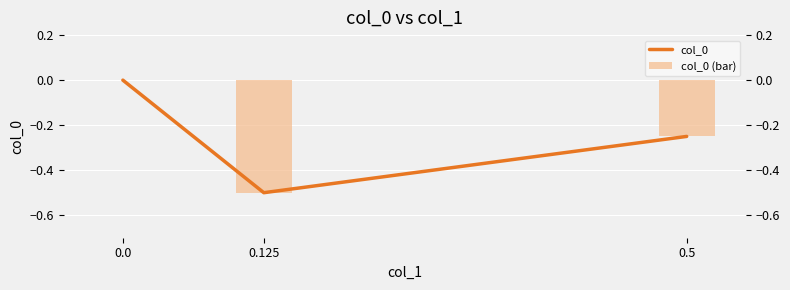

Which series changed the most between 0.5 and 0.0?

col_0